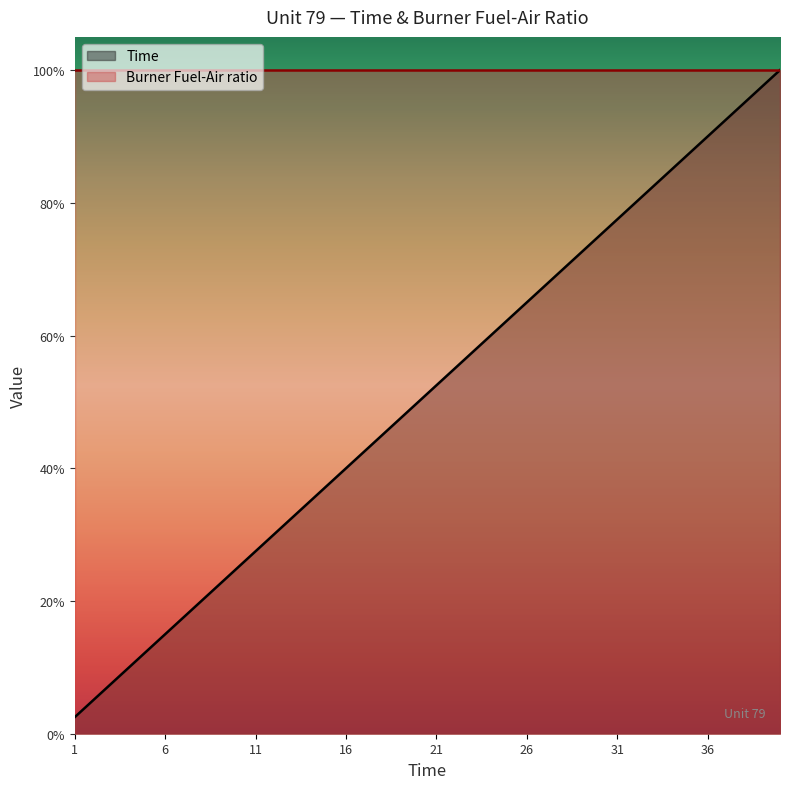

Where is the data nearest to the value 0?

1